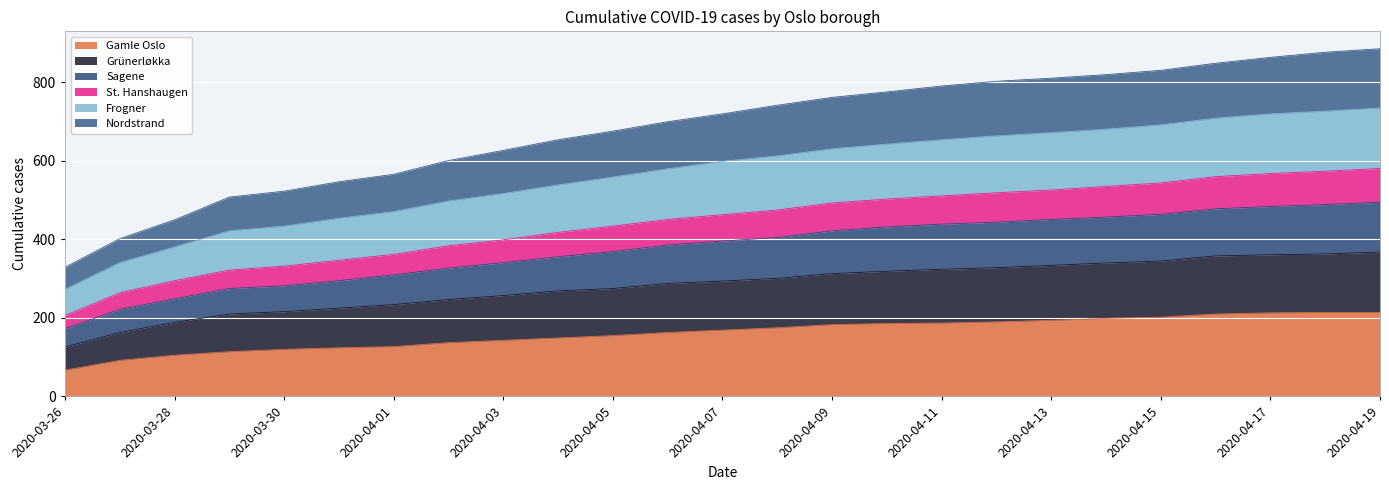

What are all the series names shown in the legend?

Gamle Oslo, Grünerløkka, Sagene, St. Hanshaugen, Frogner, Nordstrand